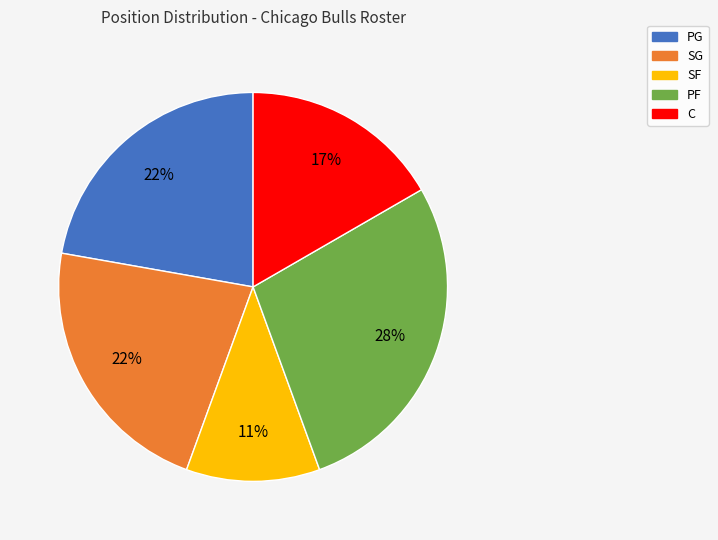

Does any single category account for the majority?

No